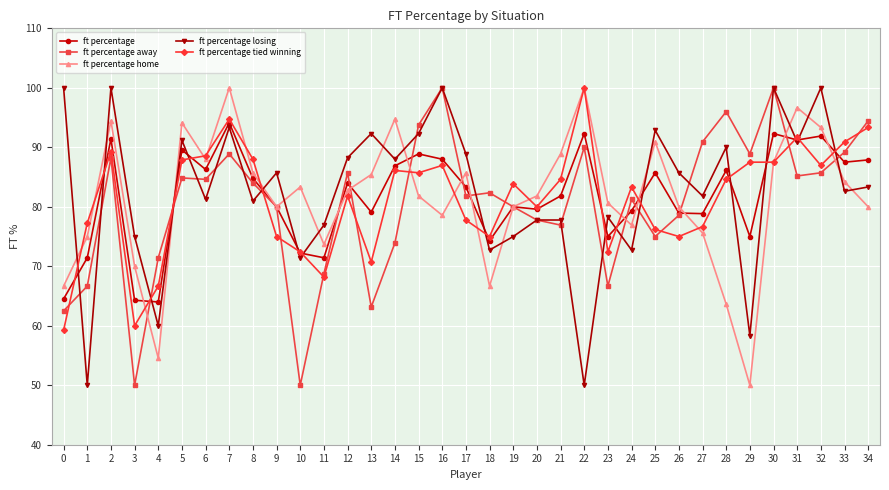

What is the value of the ft percentage tied winning point at the 33rd from the left?

87.0